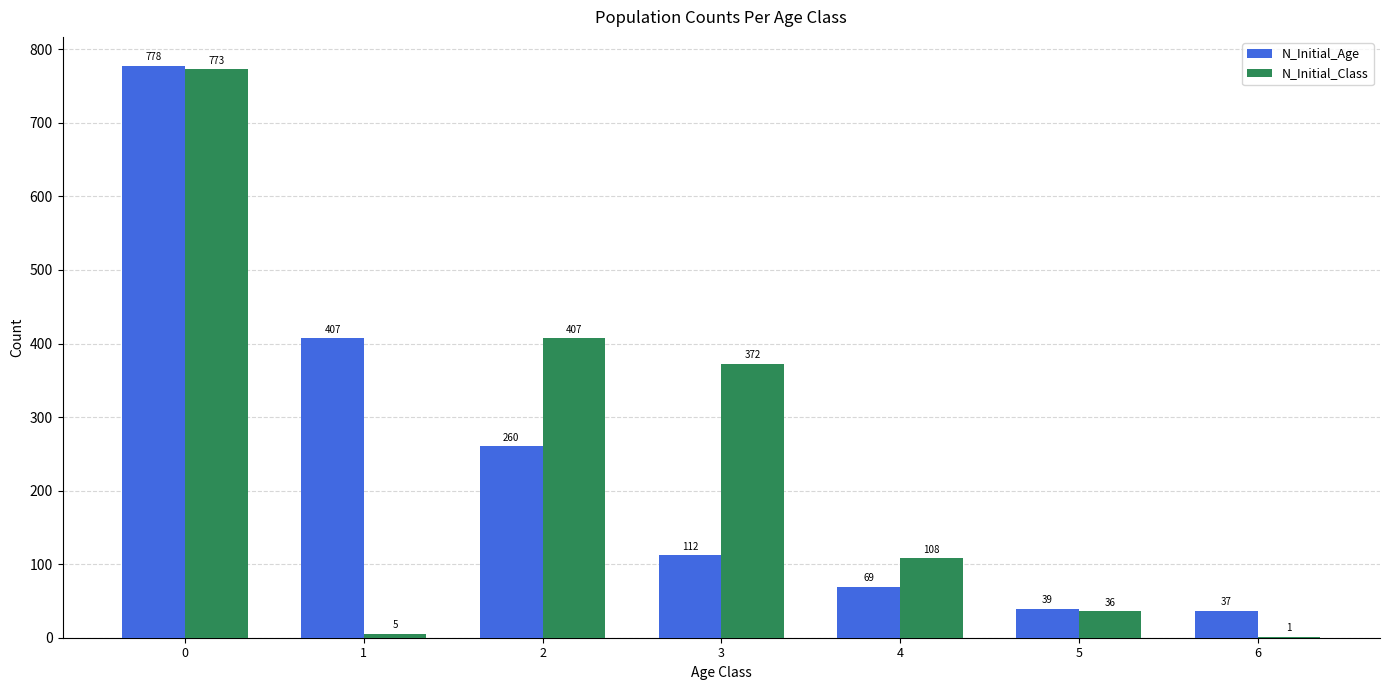

At which label is N_Initial_Class closest to 387?

3